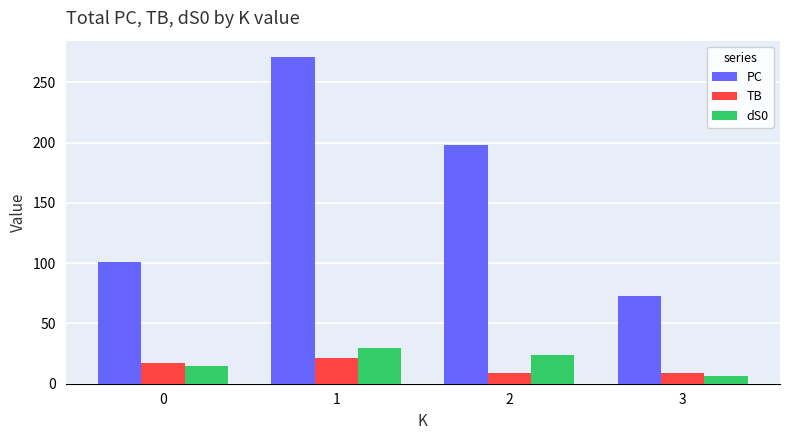

Which series has the largest total across all categories?

PC